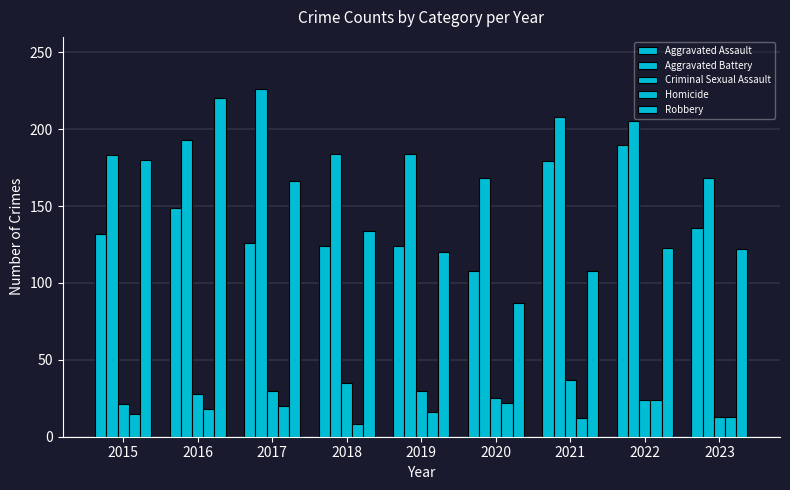

Are the bars horizontal?

No